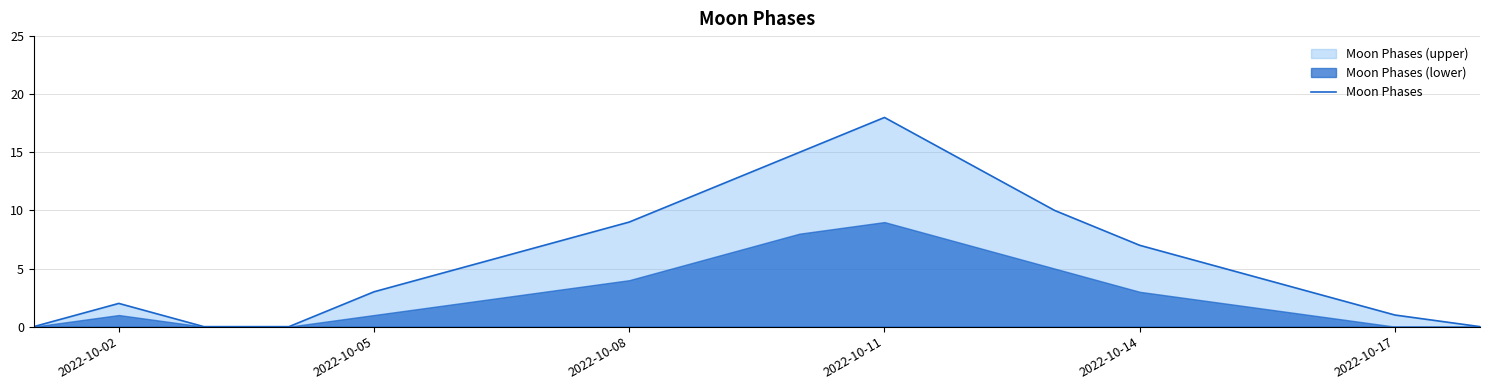

Reading right to left, what are all the values shown in this chart?

0	1	3	5	7	10	14	18	15	12	9	7	5	3	0	0	2	0